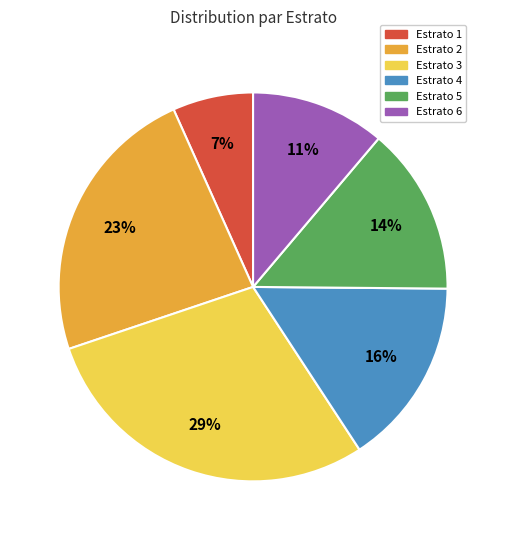

Which slice is the smallest?

Estrato 1